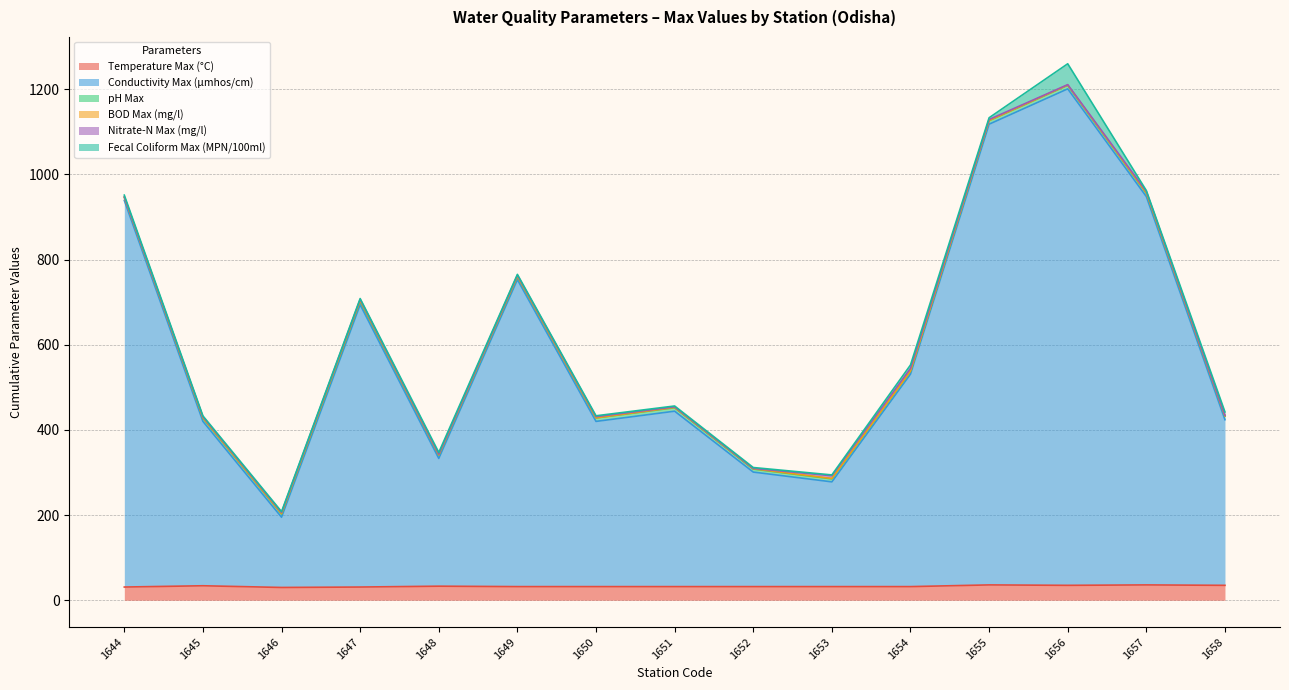

Does the chart have visible grid lines?

Yes